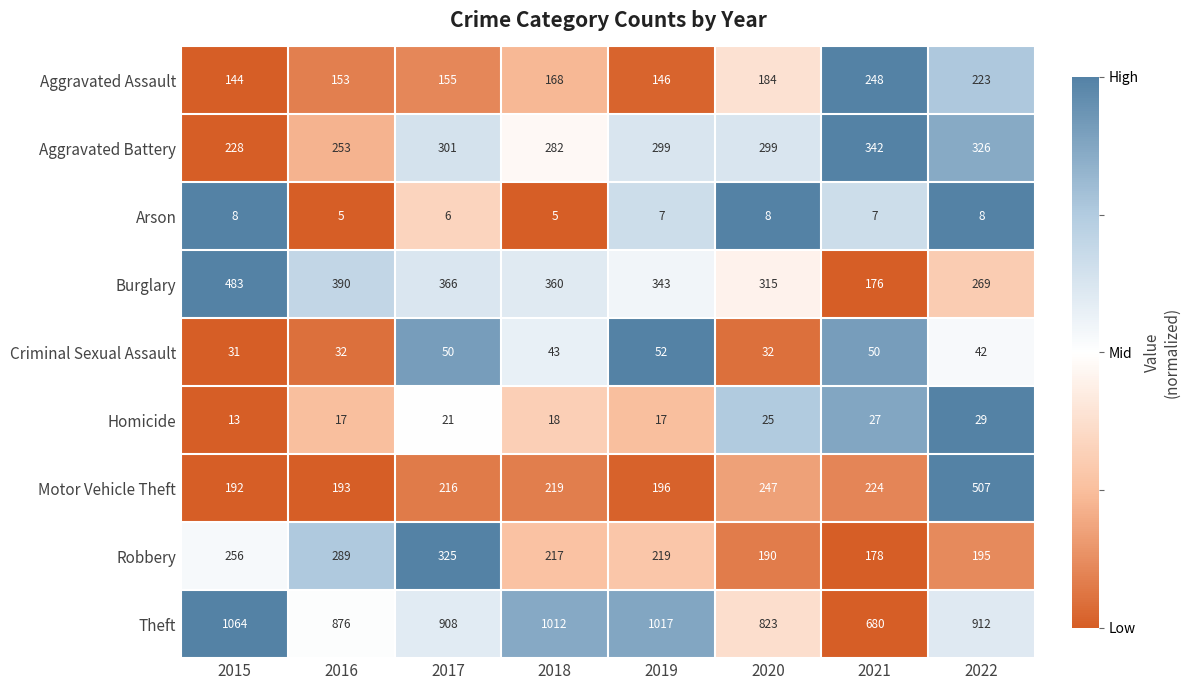

Which category has the lowest value in the Burglary series?

2021